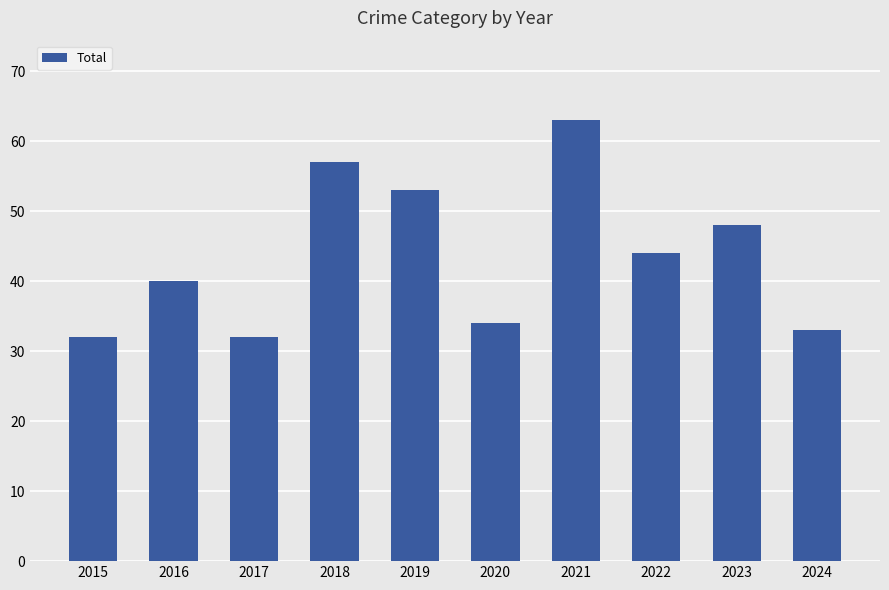

Read the value at 2018.

57